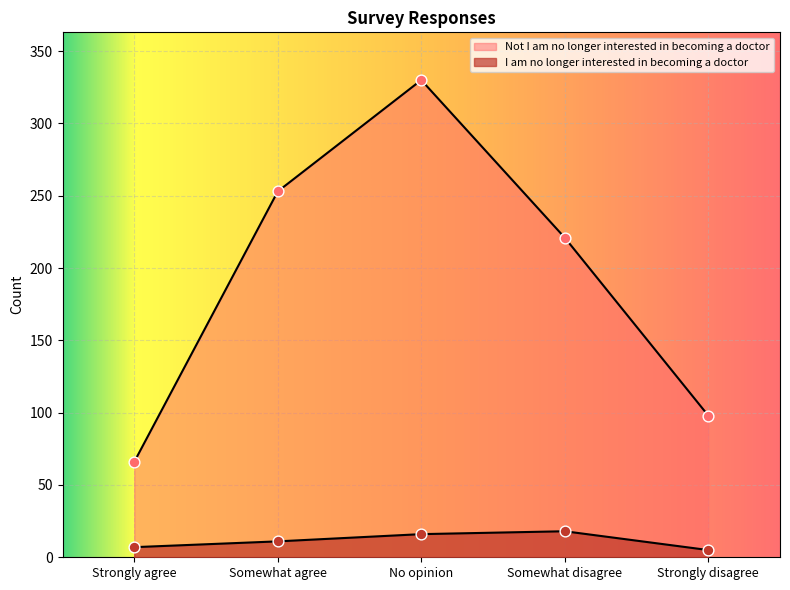

Which series has the largest total across all categories?

Not I am no longer interested in becoming a doctor